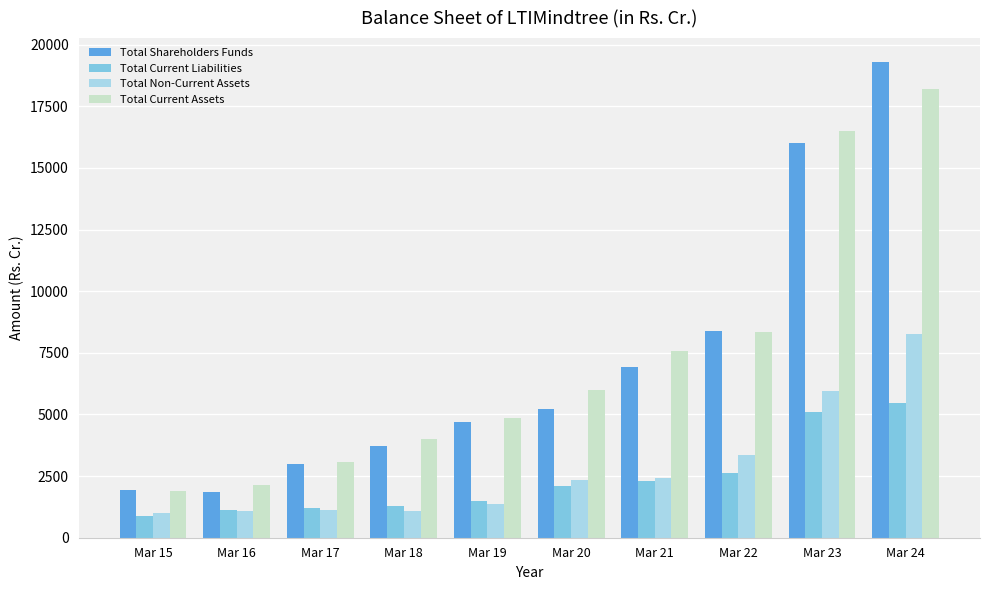

What is the total value across all series at Mar 19?

12420.9